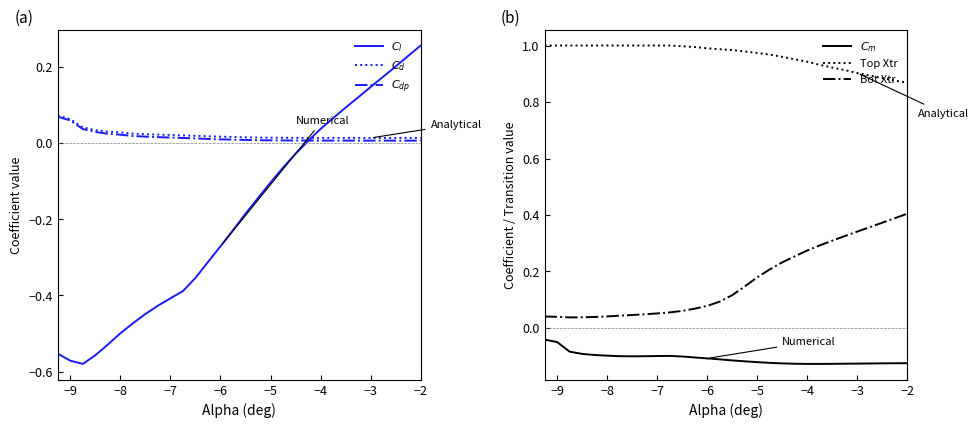

True or false: Top Xtr and Bot Xtr intersect in this chart.

False